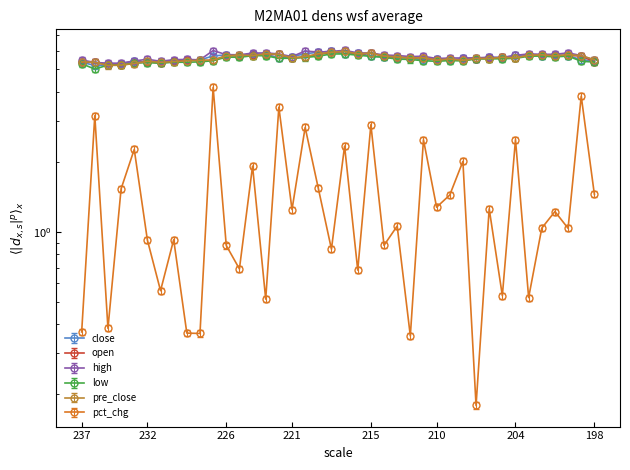

Count the open values in the range 5 to 6.

40